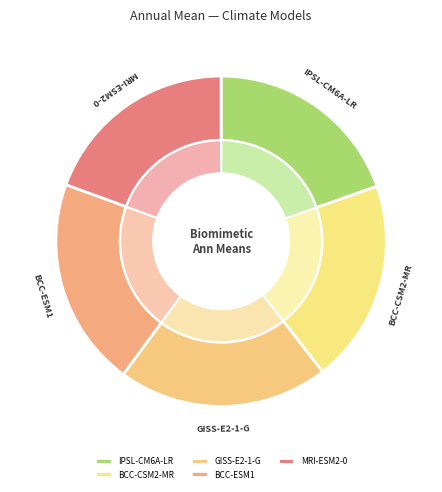

What is the ratio of the value at MRI-ESM2-0 to the value at GISS-E2-1-G?

0.9